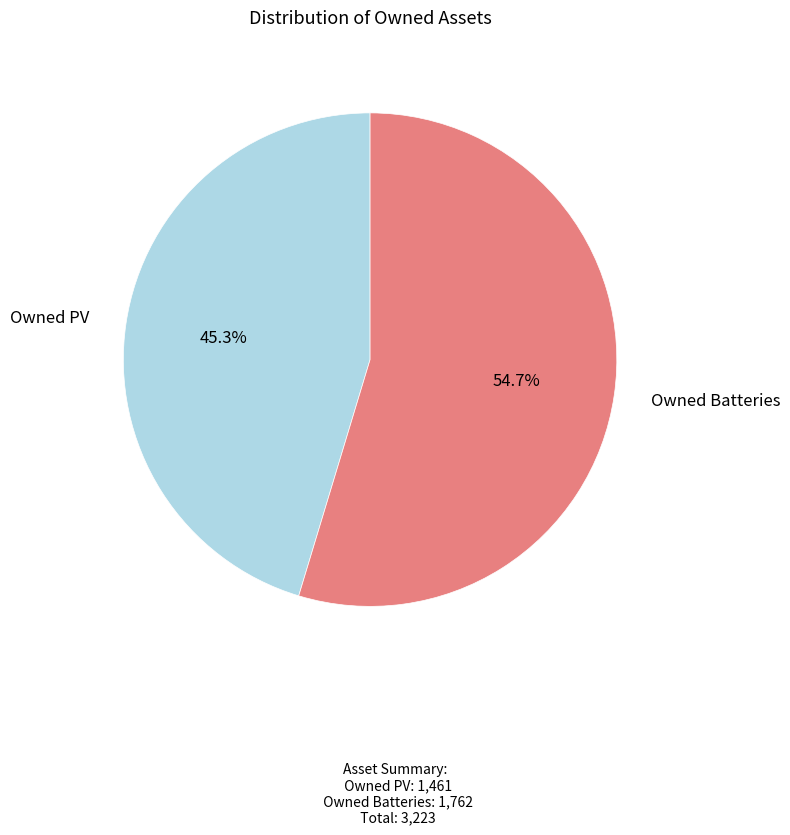

Which slice is the largest?

Owned Batteries